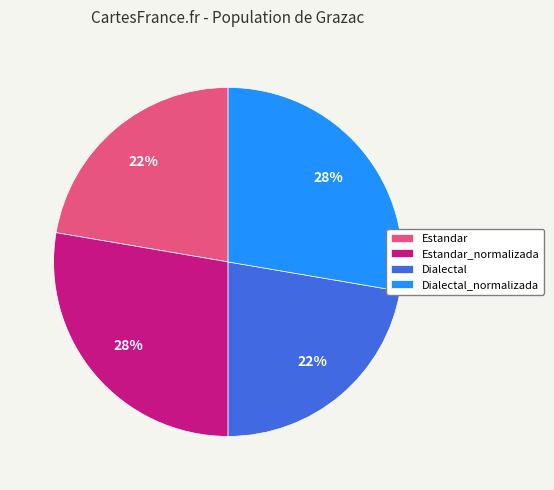

Approximately how many times larger is the value at Estandar compared to Dialectal?

1.0